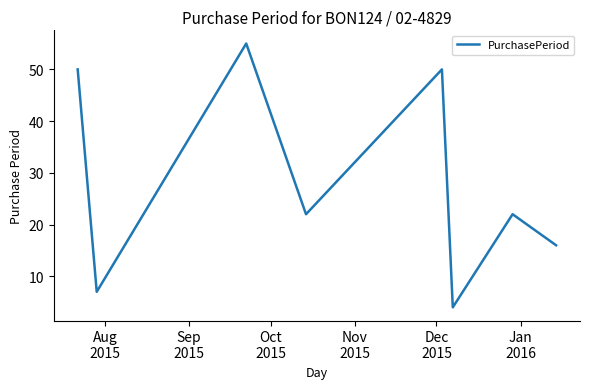

What is the average value?

28